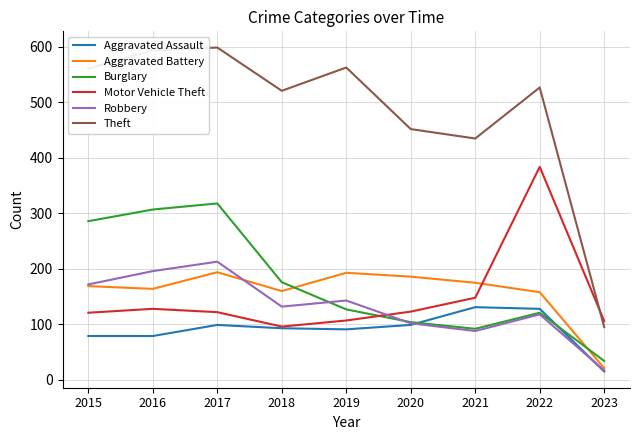

At which category is the sum across all series the highest?

2017